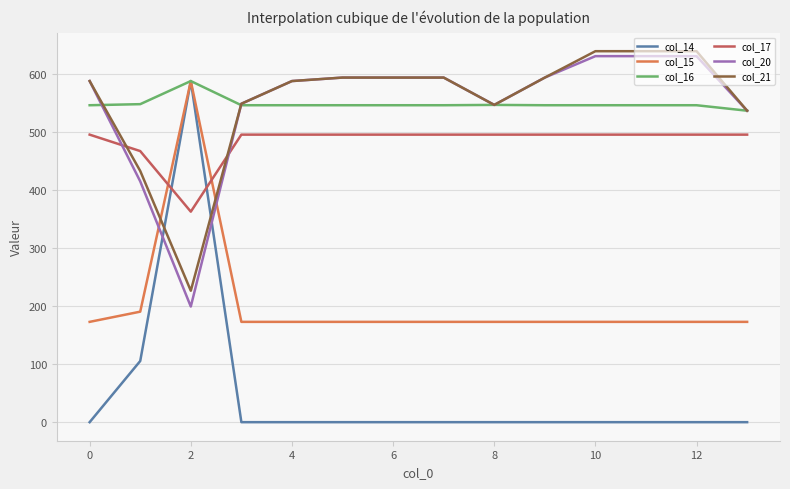

What is the maximum value shown in the chart?

638.4